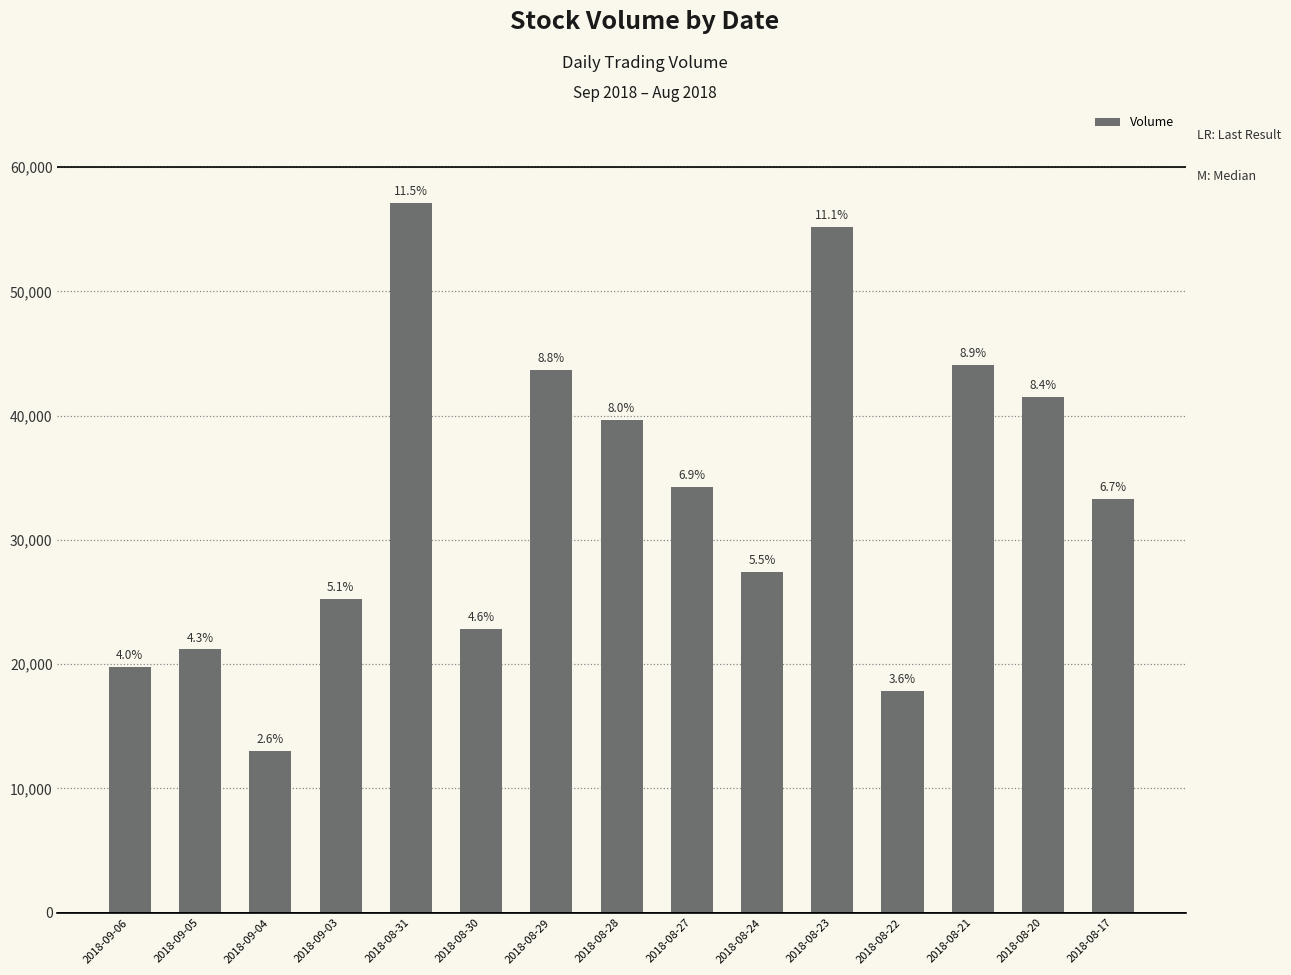

How many bars are there in total?

15